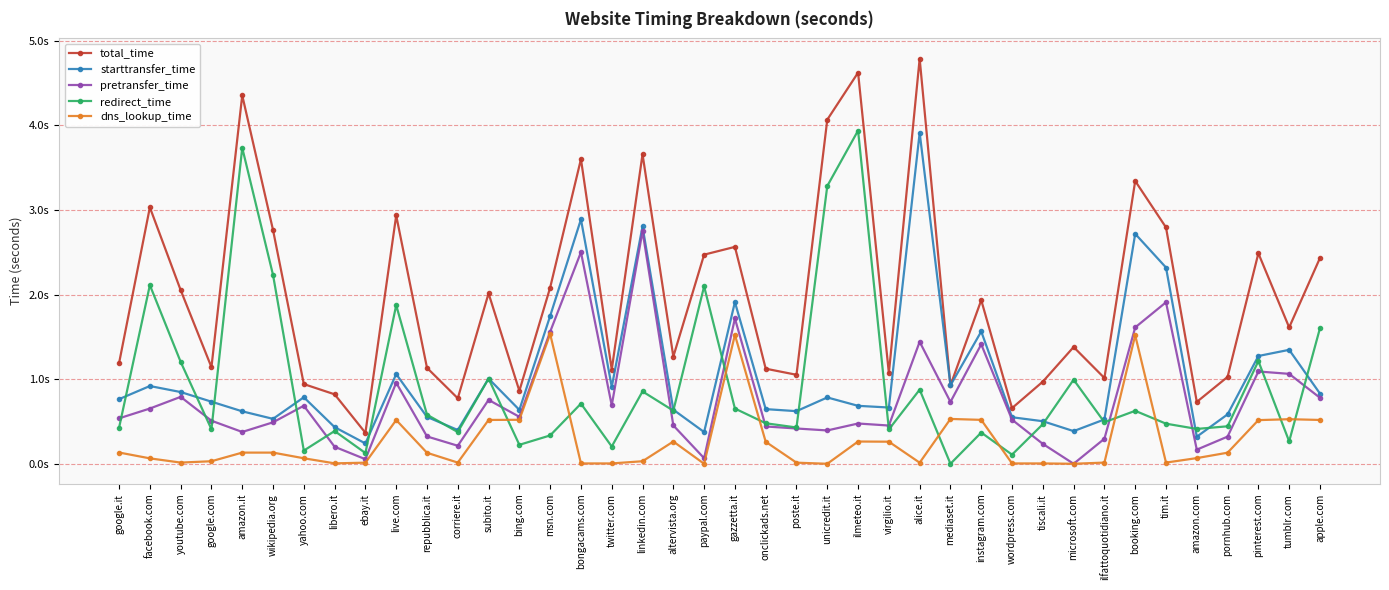

At which label is pretransfer_time closest to 1?

live.com